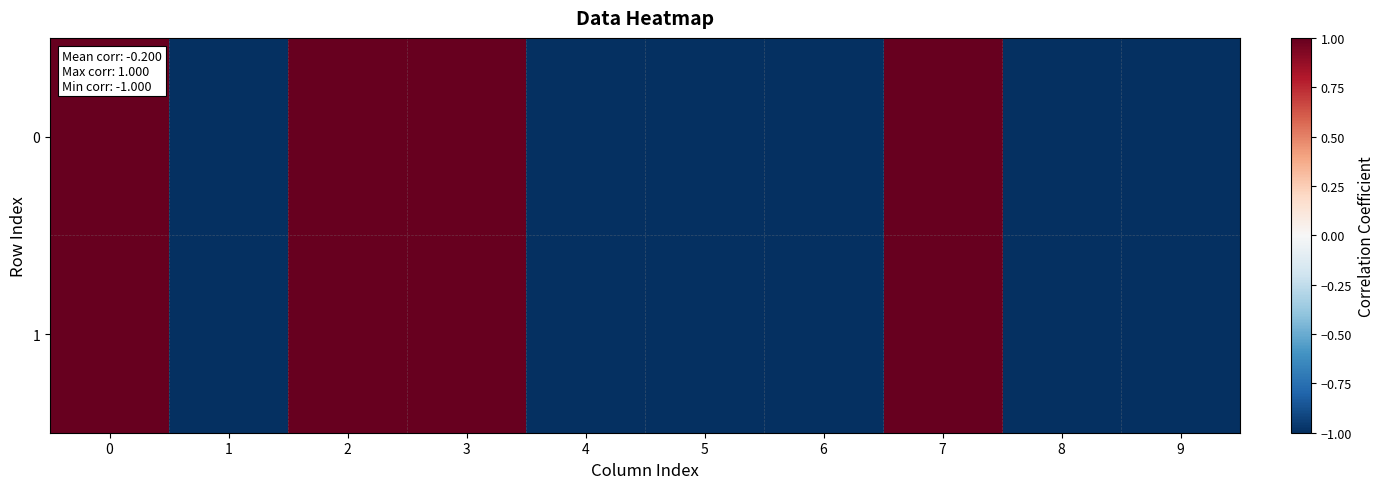

Count the number of categories in the chart.

10